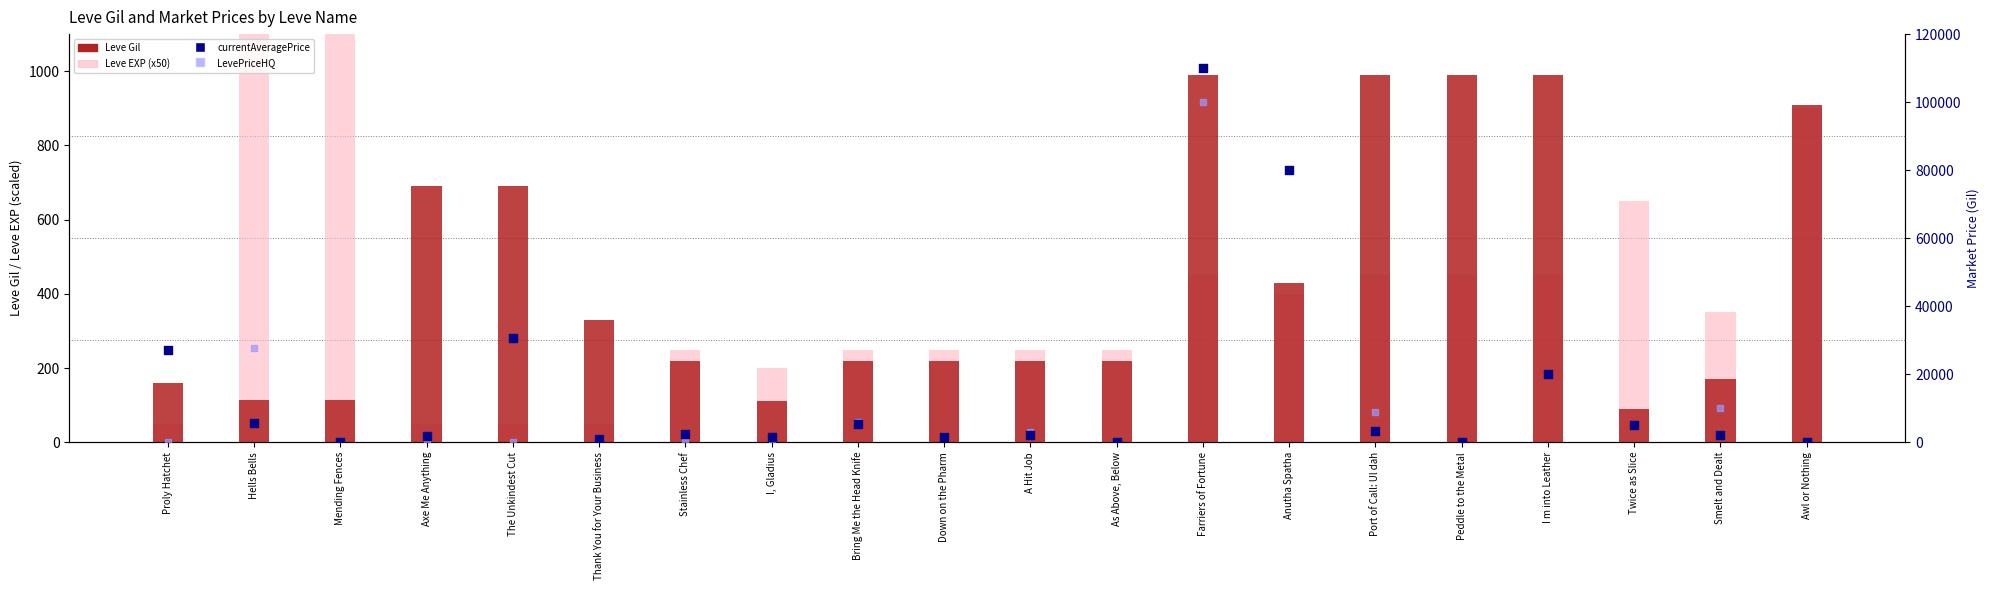

What is the total value across all series at Peddle to the Metal?

1440